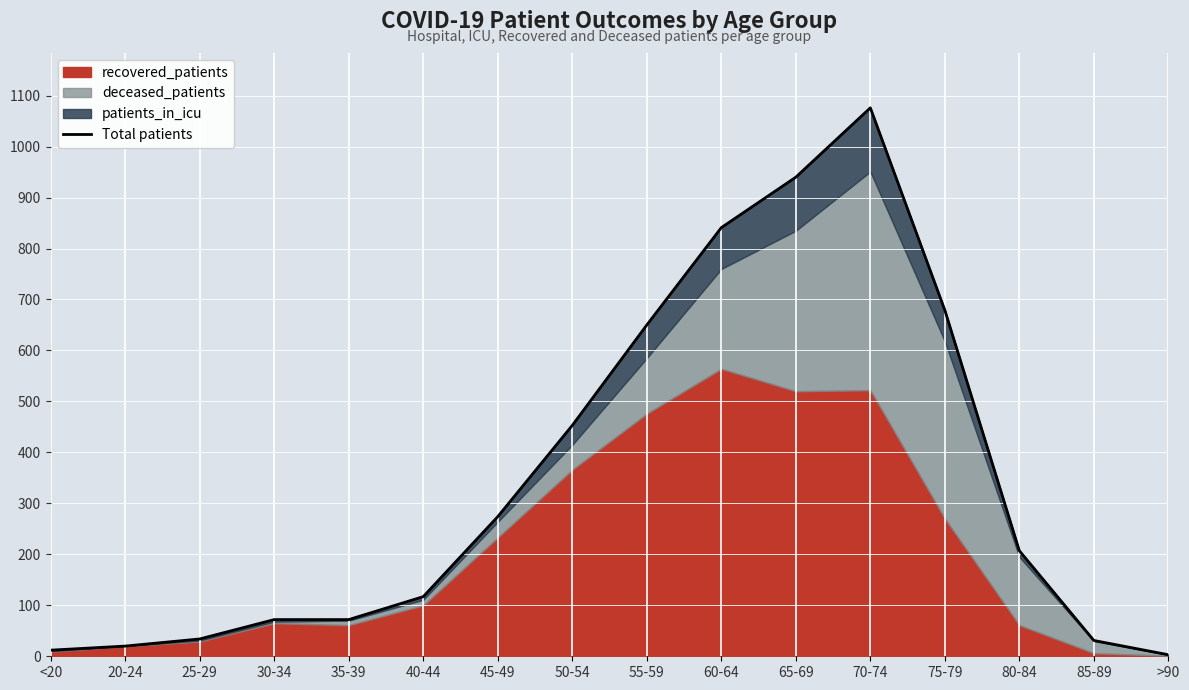

What position from the left is 25-29?

3